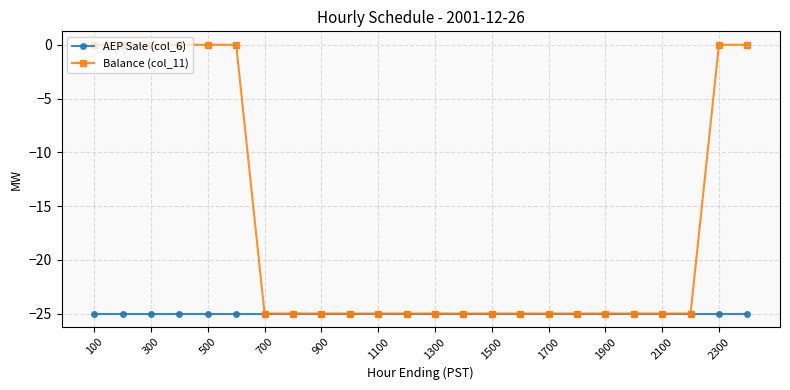

What is the value of the AEP Sale (col_6) point at the 16th from the left?

-25